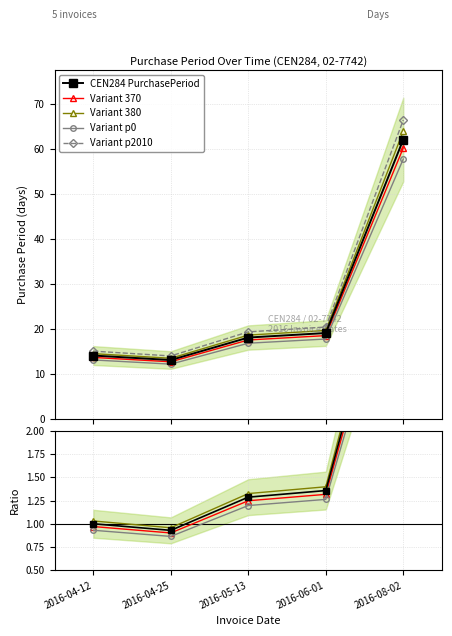

List the labels in order of value, smallest first.

2016-04-25, 2016-04-12, 2016-05-13, 2016-06-01, 2016-08-02